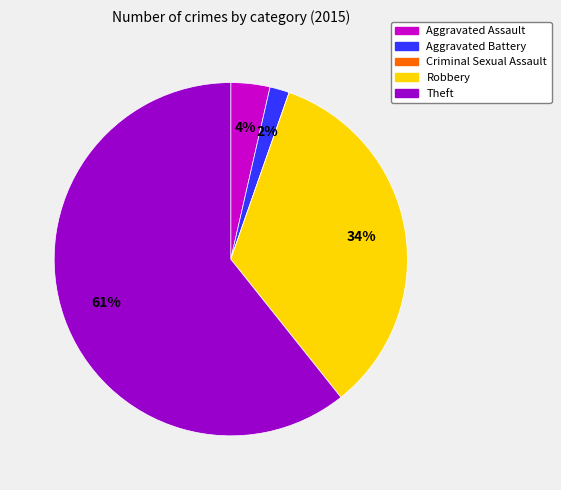

To the nearest percent, what portion does Aggravated Battery represent?

2%